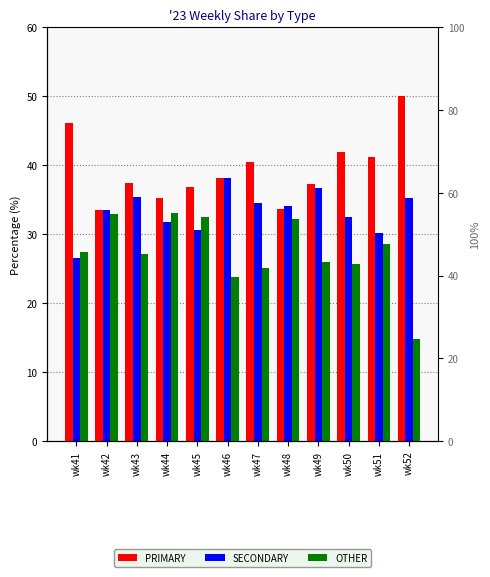

Where does the SECONDARY series first go above 34?

wk43